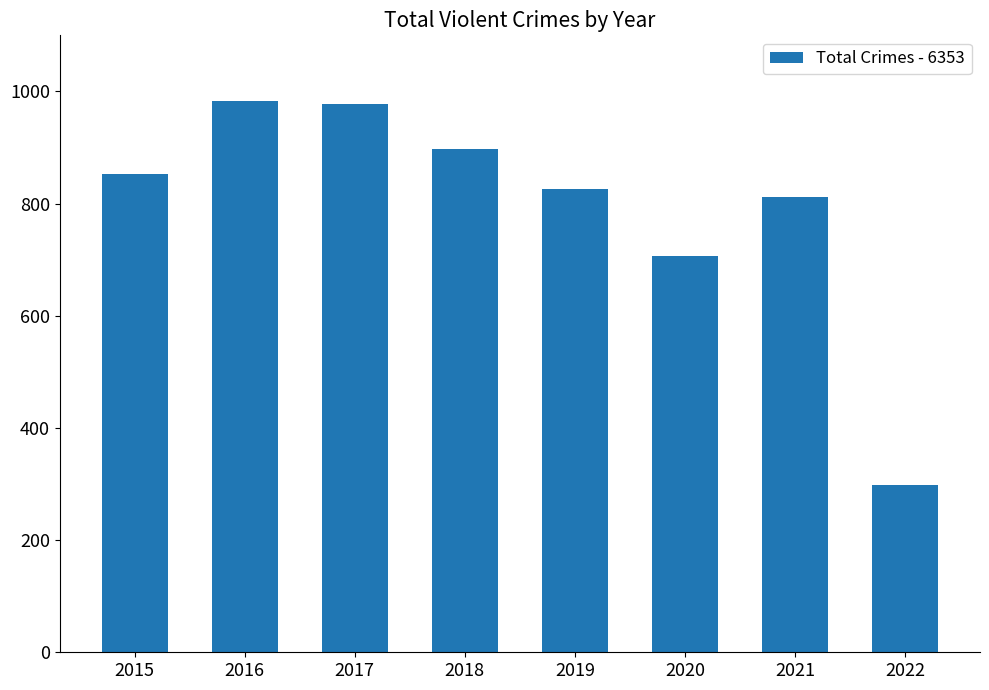

The value at 2022 is 298. True or false?

True